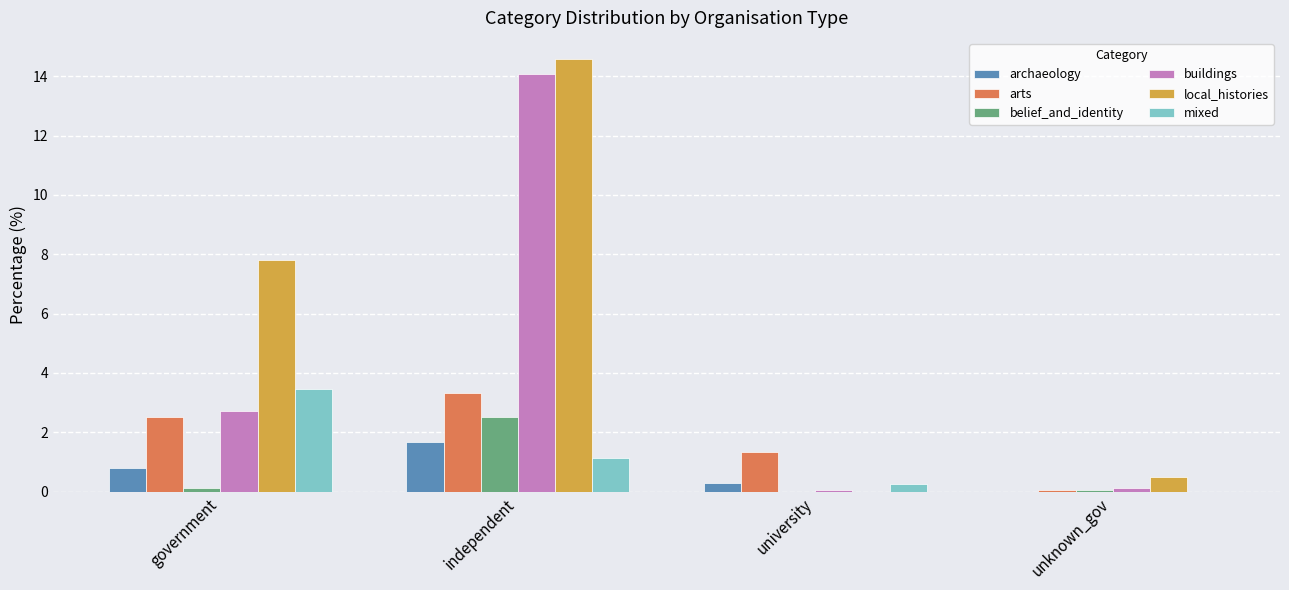

Which series has the largest total across all categories?

local_histories